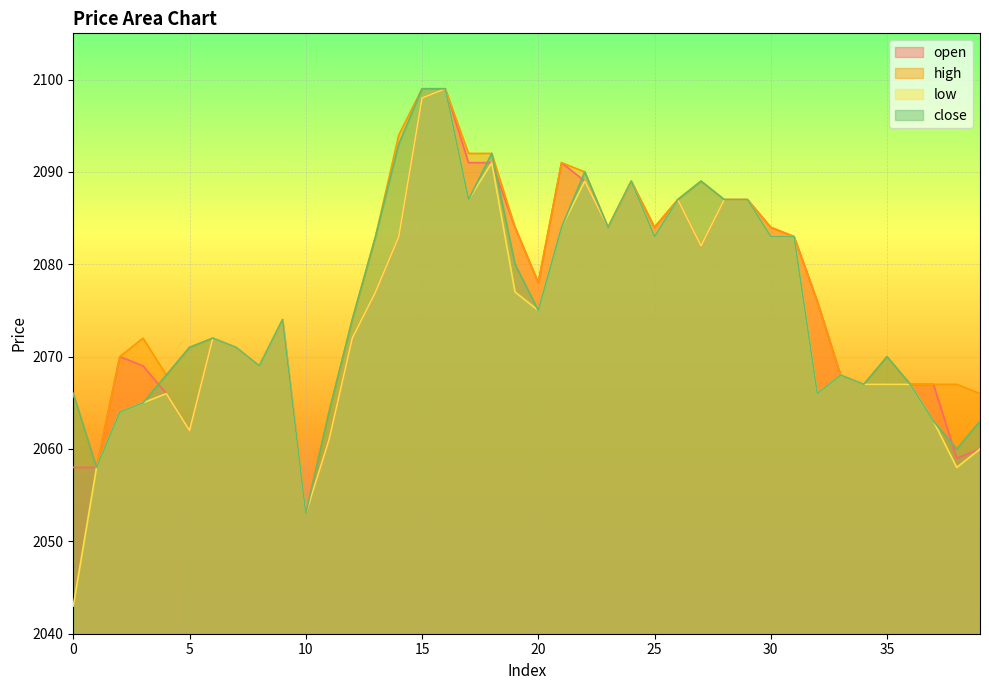

What is the average value of the high series?

2078